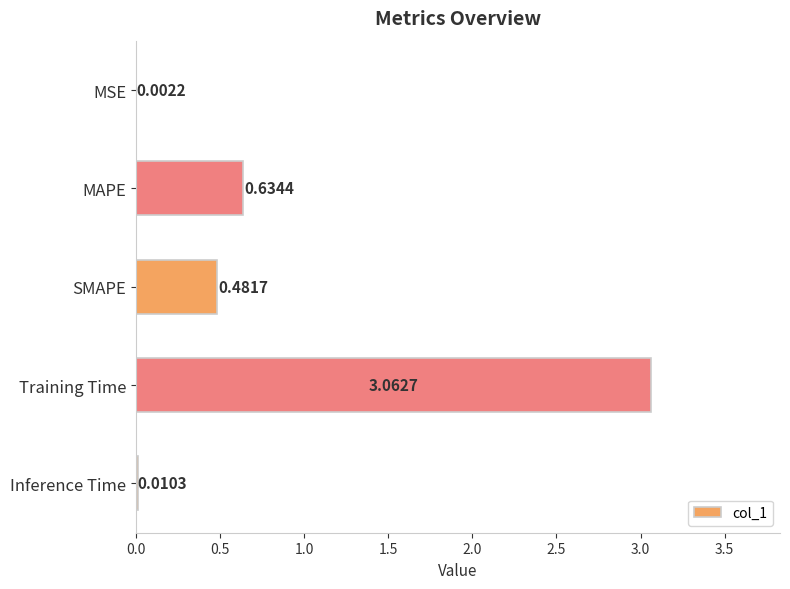

Which has a higher value, SMAPE or Inference Time?

SMAPE